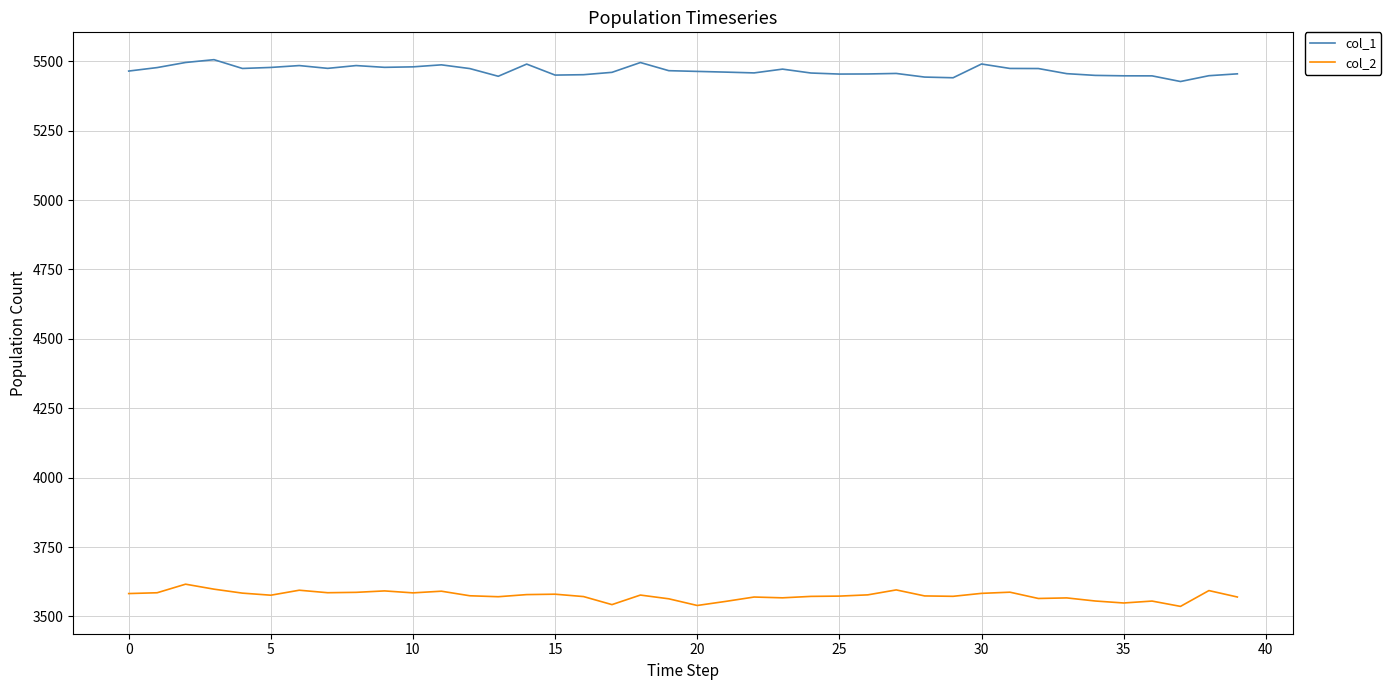

Which series has the largest total across all categories?

col_1